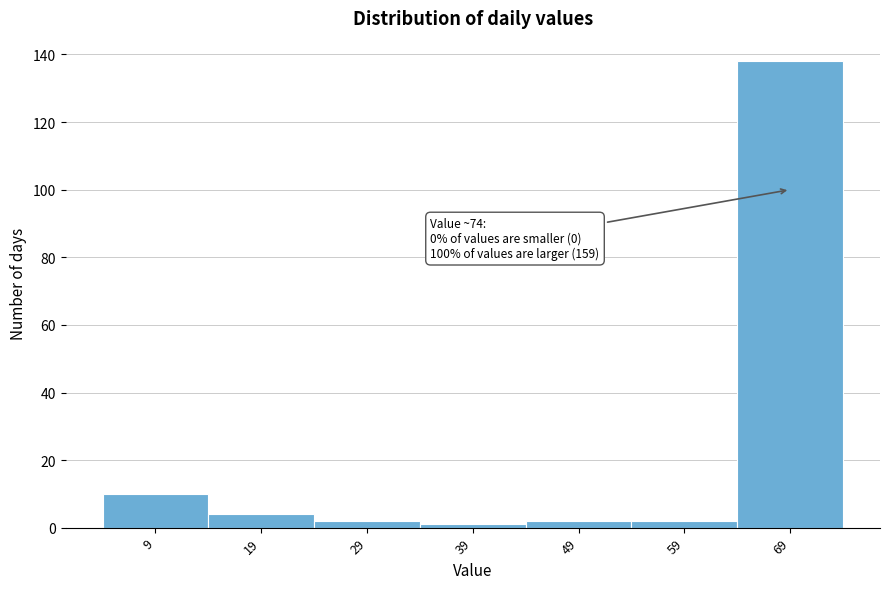

Reading left to right, extract all data points from this chart.

9=10	19=4	29=2	39=1	49=2	59=2	69=138